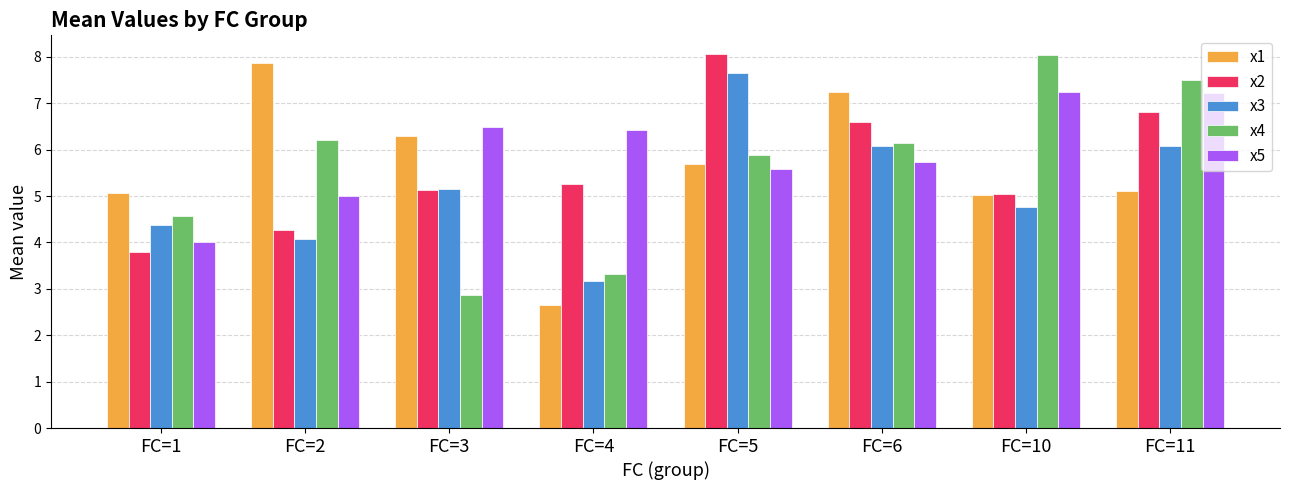

How many distinct data groups are displayed?

5